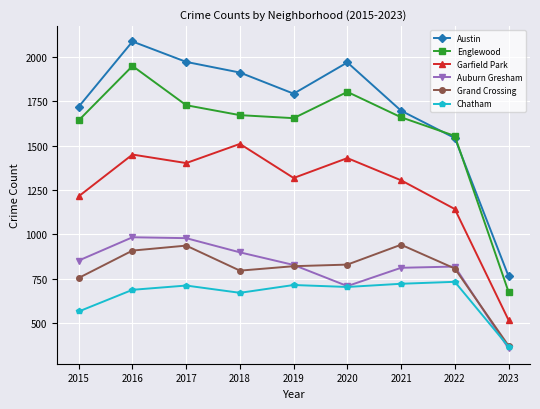

How many distinct data groups are displayed?

6